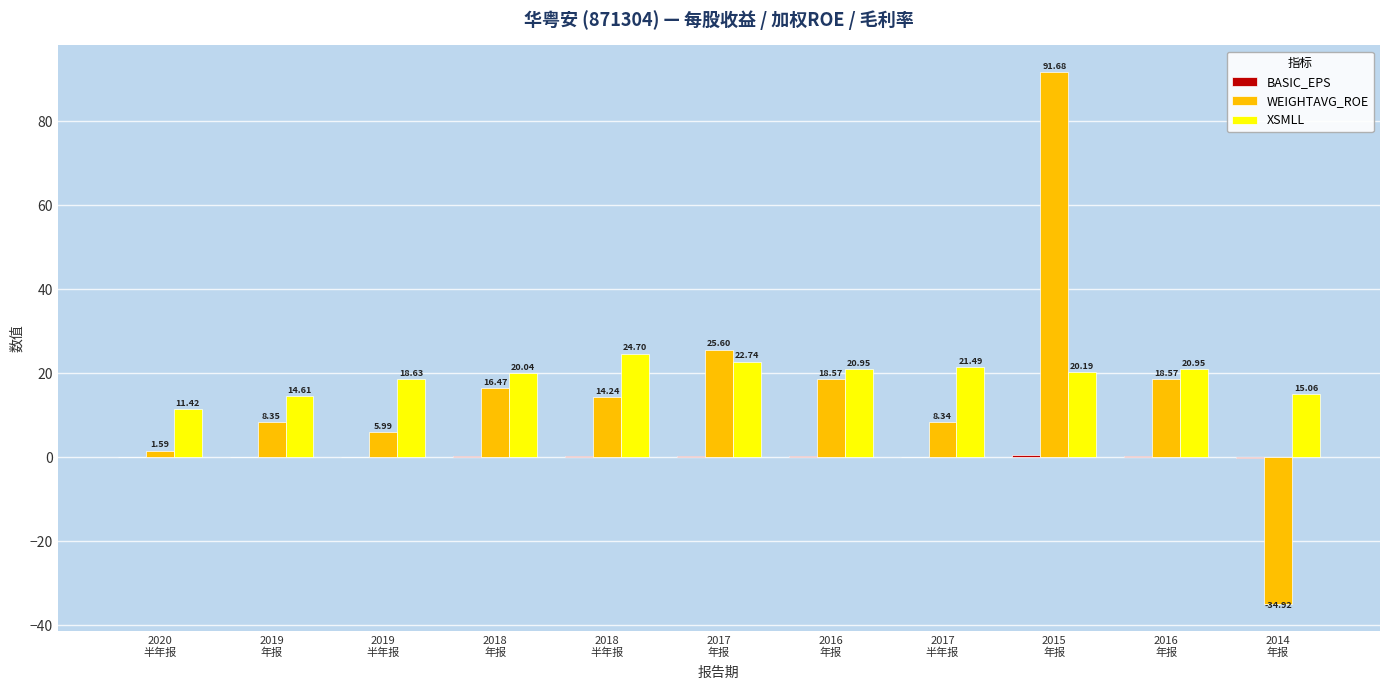

Reading right to left, transcribe all the data shown in this chart.

BASIC_EPS: -0.1	0.2	0.5	0.1	0.2	0.3	0.2	0.3	0.1	0.1	0.0
WEIGHTAVG_ROE: -34.9	18.6	91.7	8.3	18.6	25.6	14.2	16.5	6.0	8.3	1.6
XSMLL: 15.1	20.9	20.2	21.5	20.9	22.7	24.7	20.0	18.6	14.6	11.4